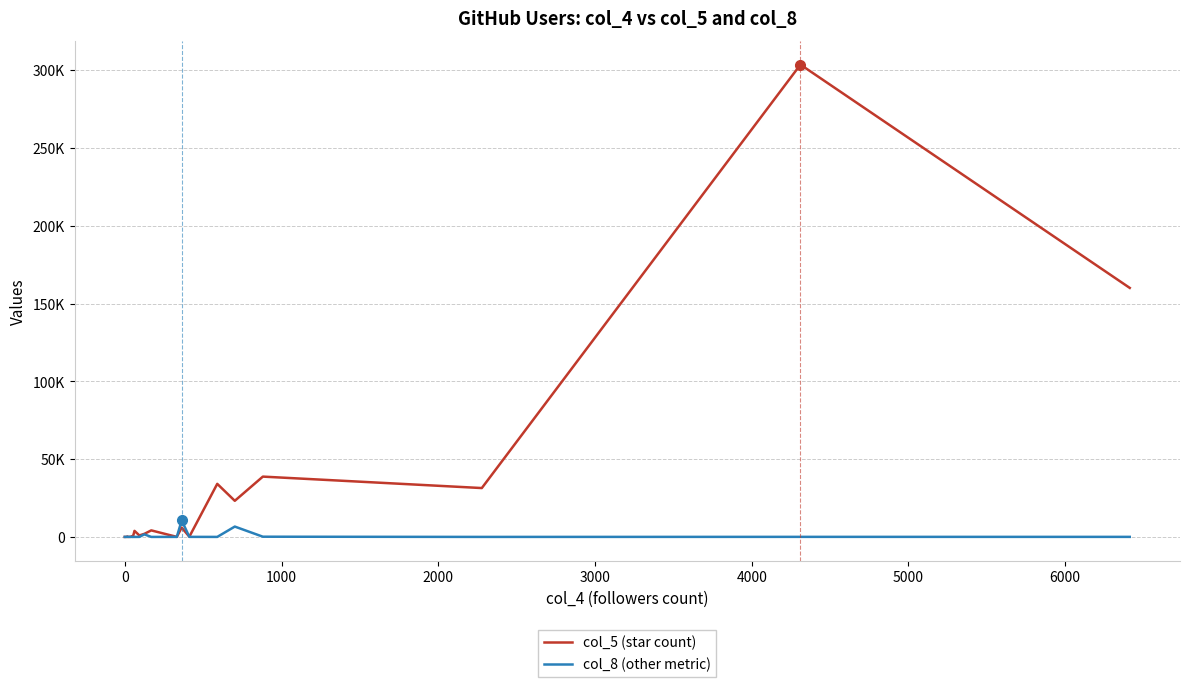

Reading left to right, transcribe all the data shown in this chart.

col_5 (star count): 5	1	13	5	7	4	1	26	4	26	222	26	19	17	19	39	39	524	29	3890	965	1970	4199	26	5984	148	34109	23216	38769	31412	303641	160087
col_8 (other metric): 4	8	4	3	2	11	8	28	3	55	50	17	18	51	76	25	25	3	10	0	9	1642	1	17	10622	32	3	6648	136	4	38	26